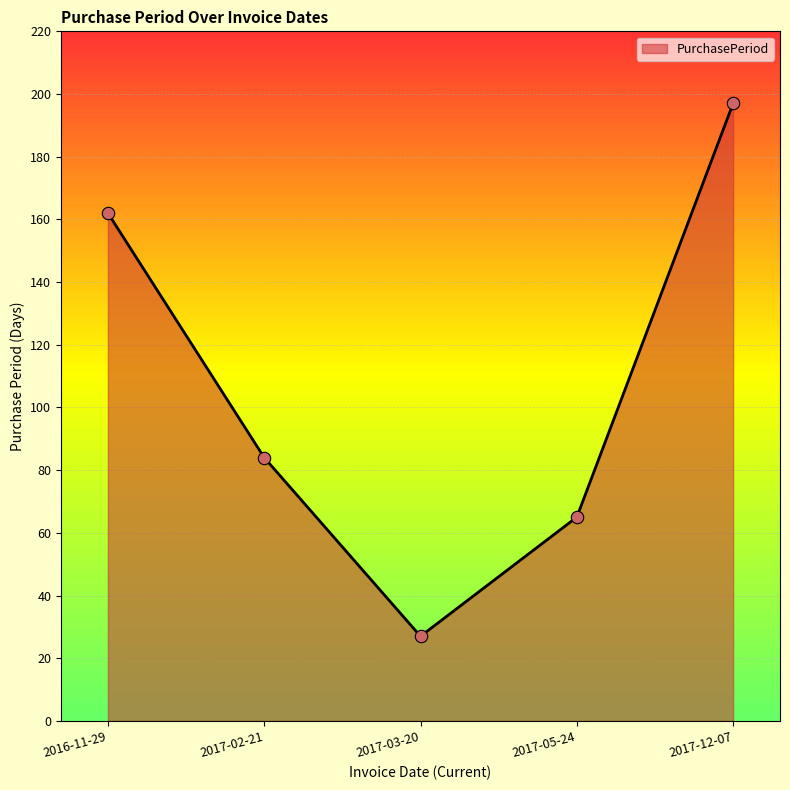

What is the ratio of the value at 2017-05-24 to the value at 2017-02-21?

0.8